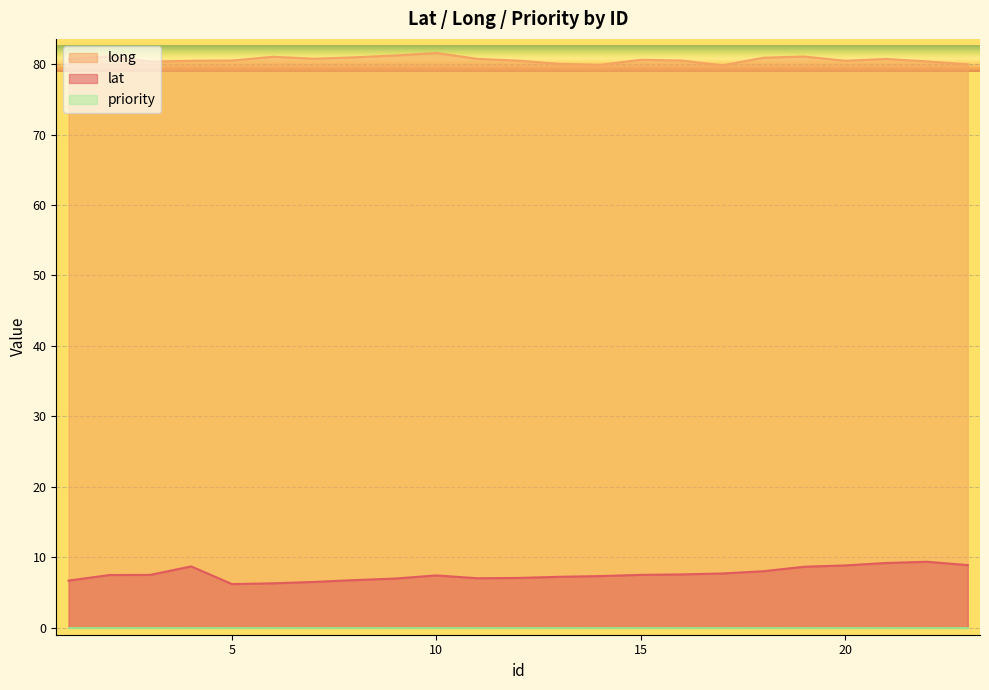

Which label corresponds to the largest value in the chart?

10